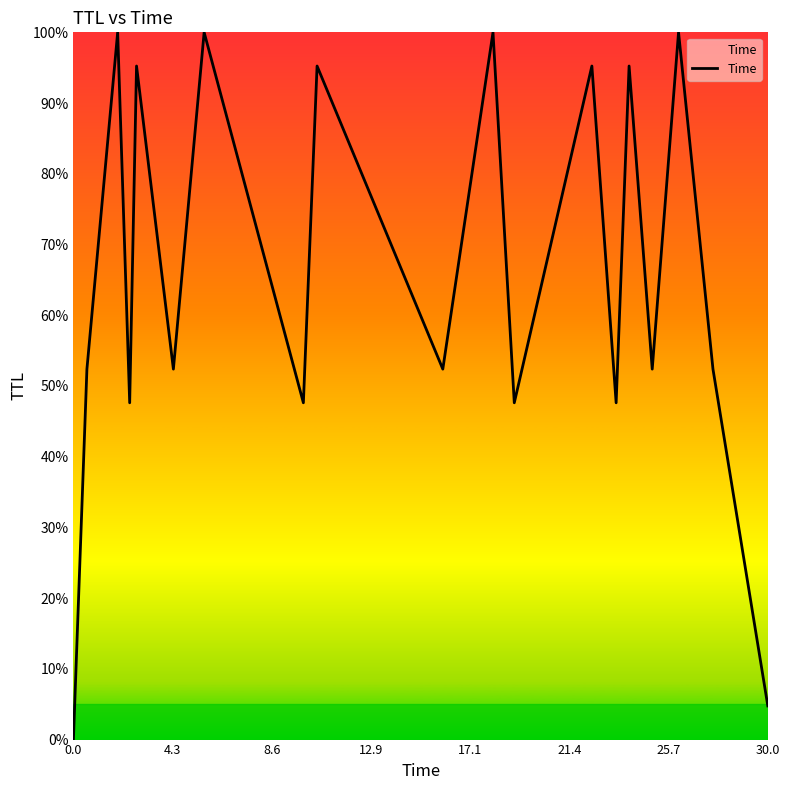

What is the maximum value shown in the chart?

100.0